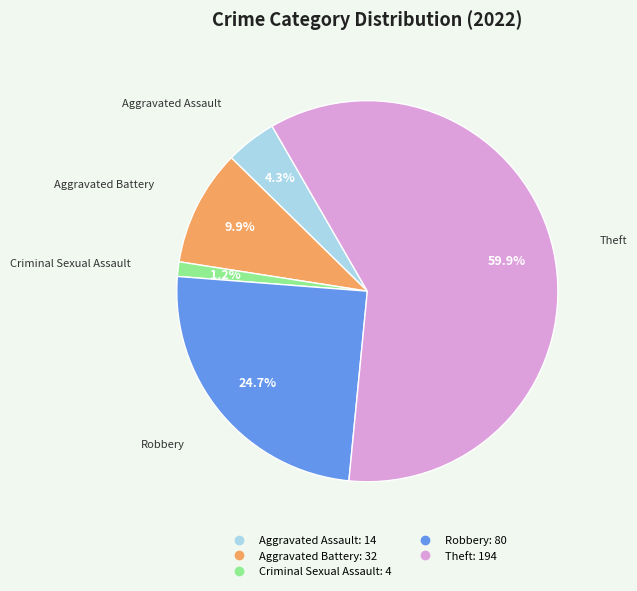

How many slices are in this pie chart?

5